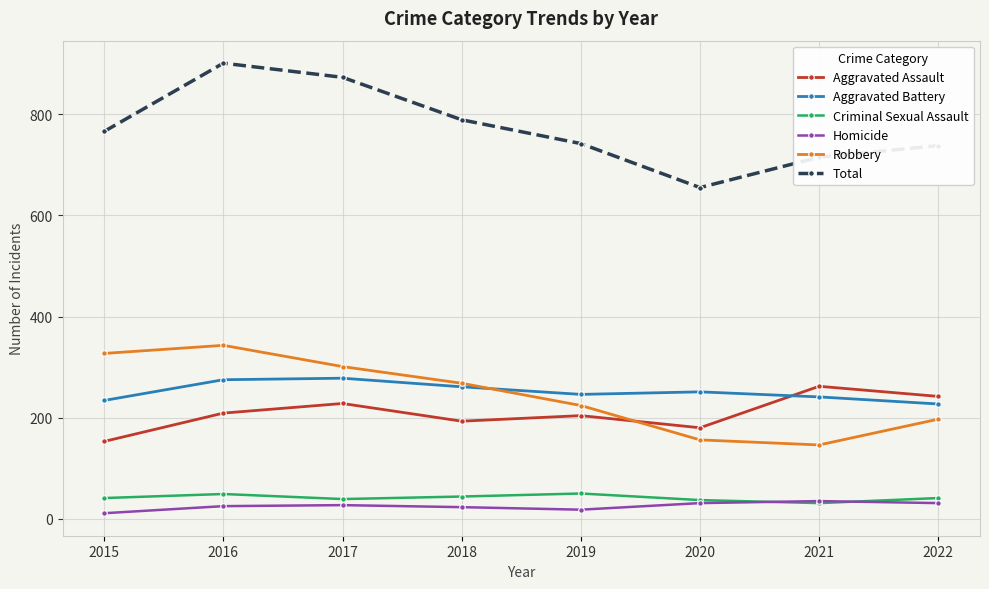

Between which two adjacent categories do Aggravated Assault and Aggravated Battery first intersect?

2020 and 2021